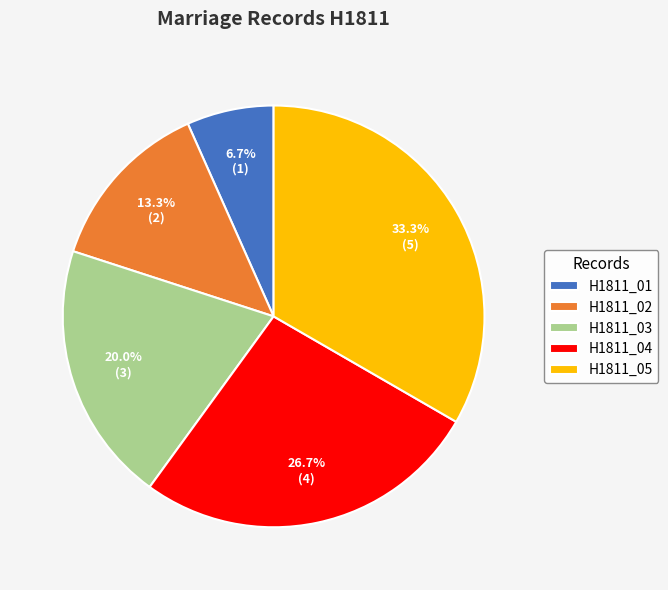

Is it true that H1811_03 is 29% of the pie?

False